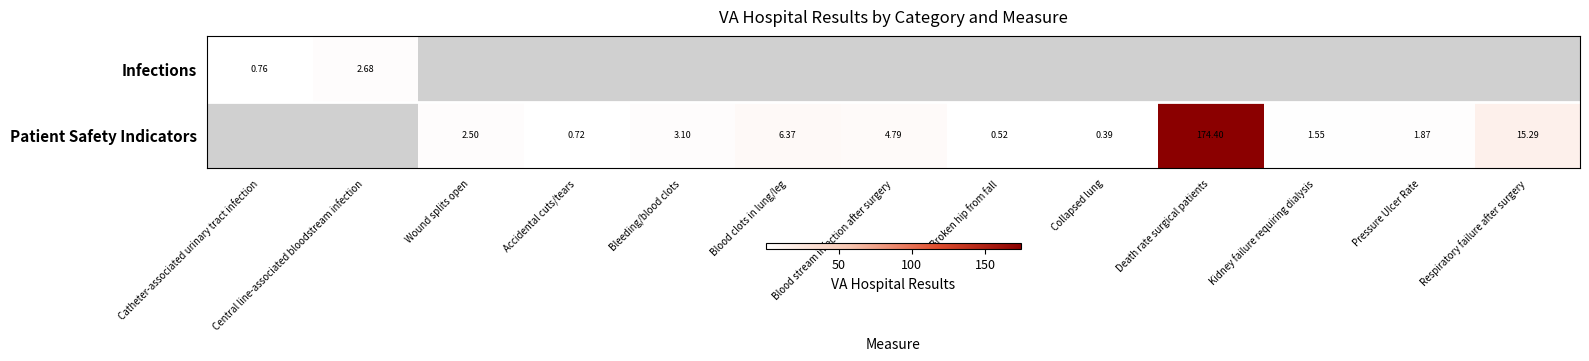

At how many categories does at least one series exceed 4?

4